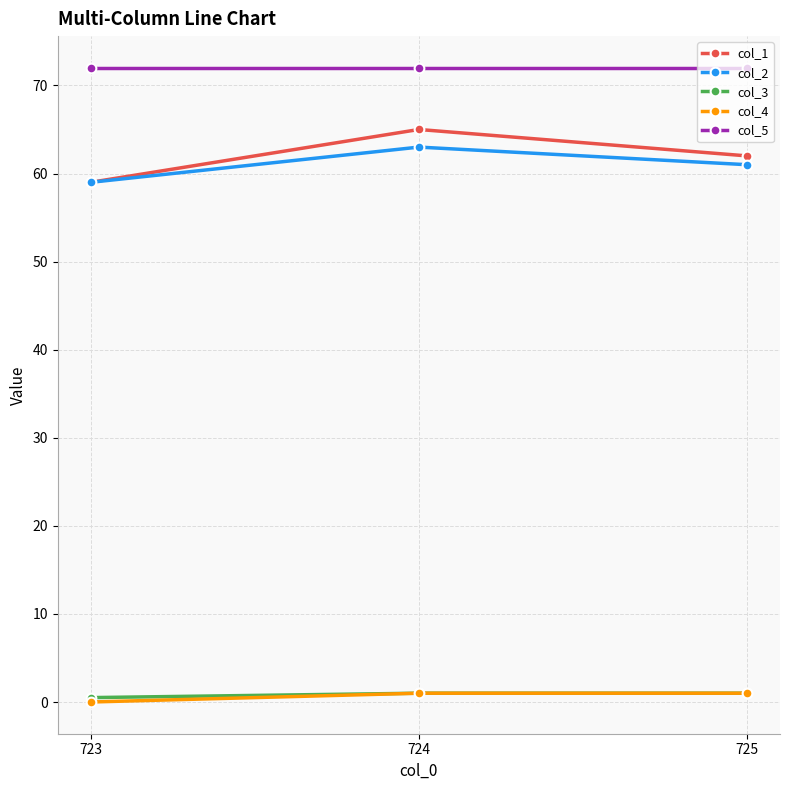

Which series changed the most between 724 and 725?

col_1